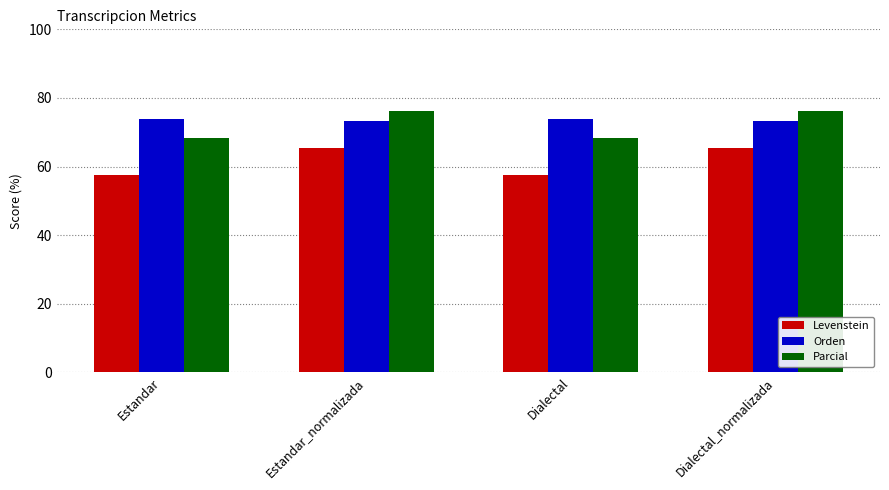

How many groups of bars are there?

4